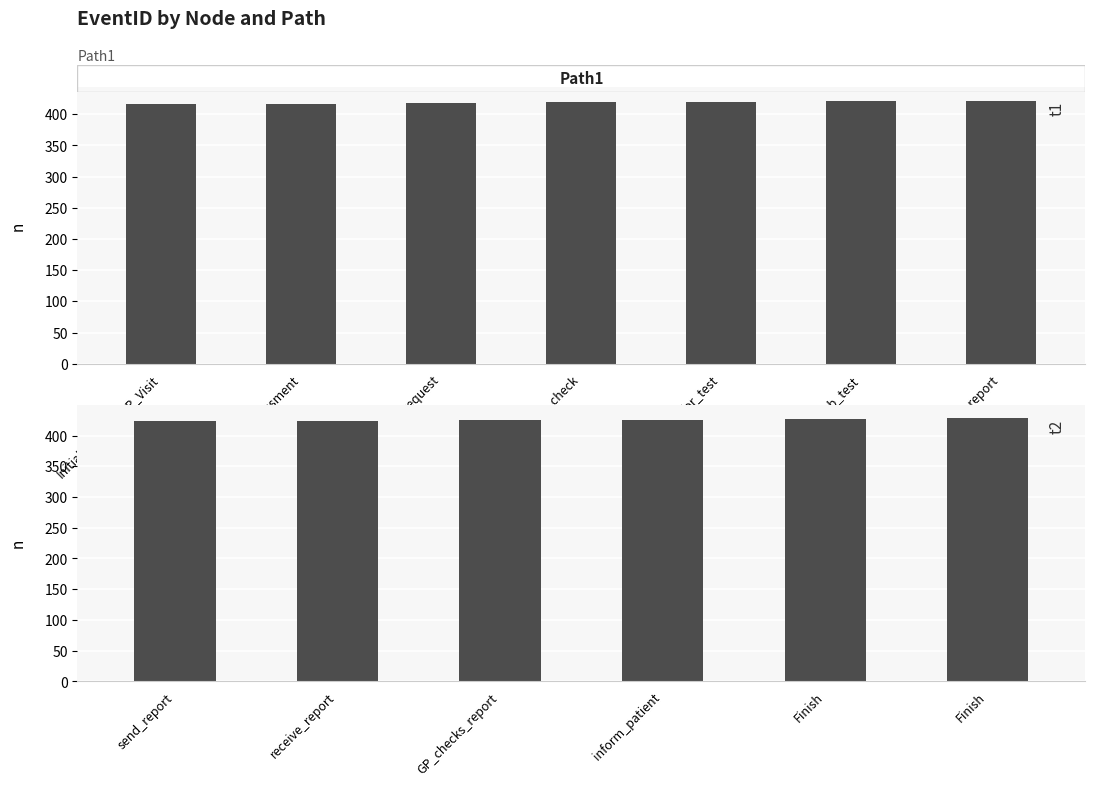

Which category has the lowest value across all series?

send_report